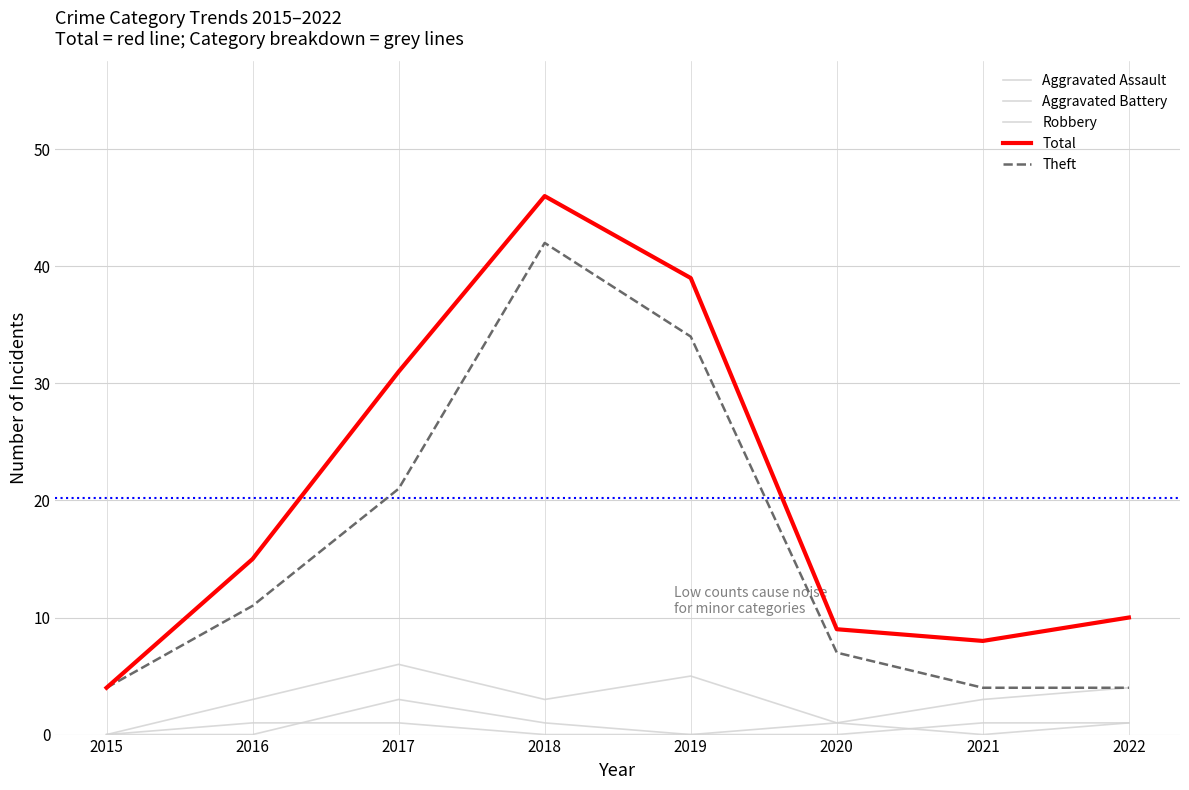

What is the sum of the Total values at 2017 and 2015?

35